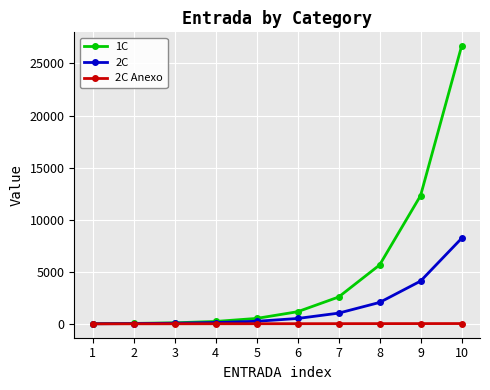

What is the total value across all series at 5?

803